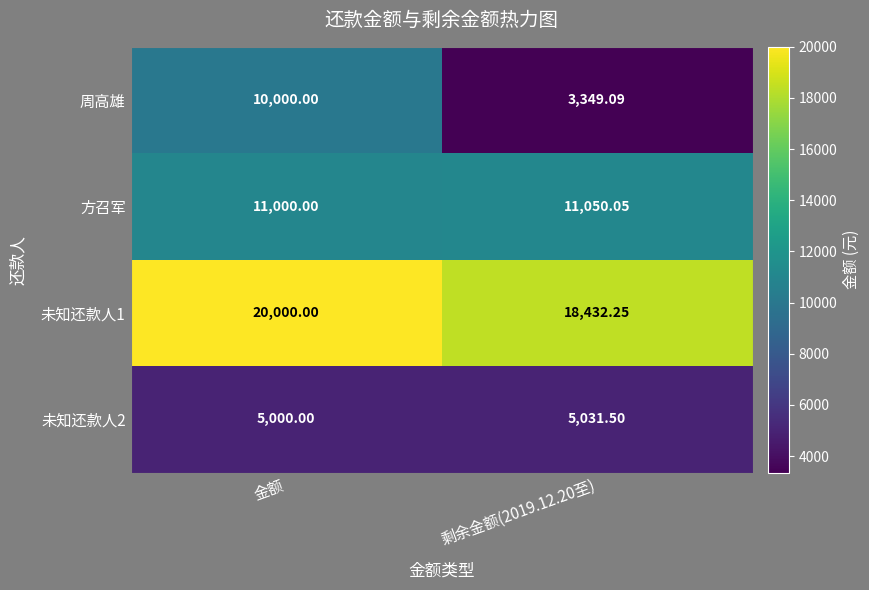

At how many categories does at least one series exceed 18037?

2